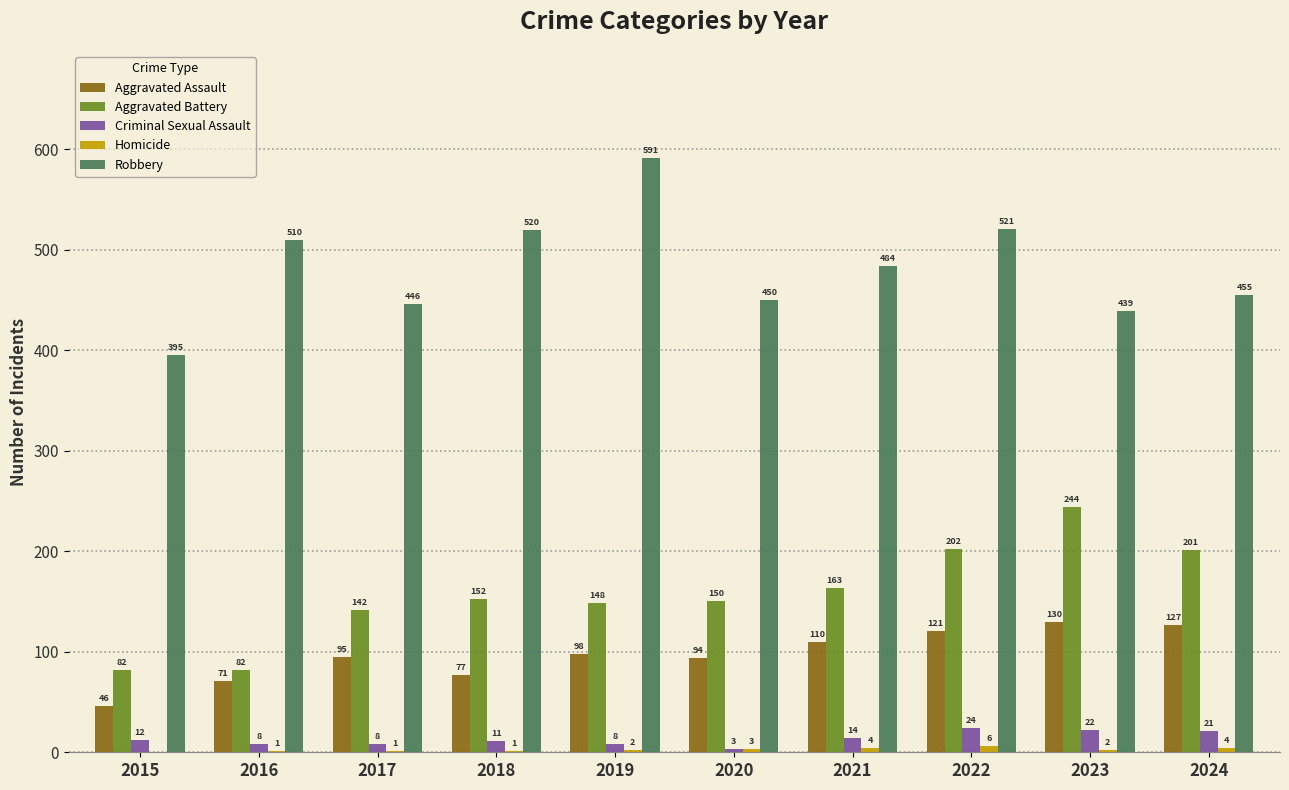

Between 2019 and 2023, which series saw the biggest shift?

Robbery